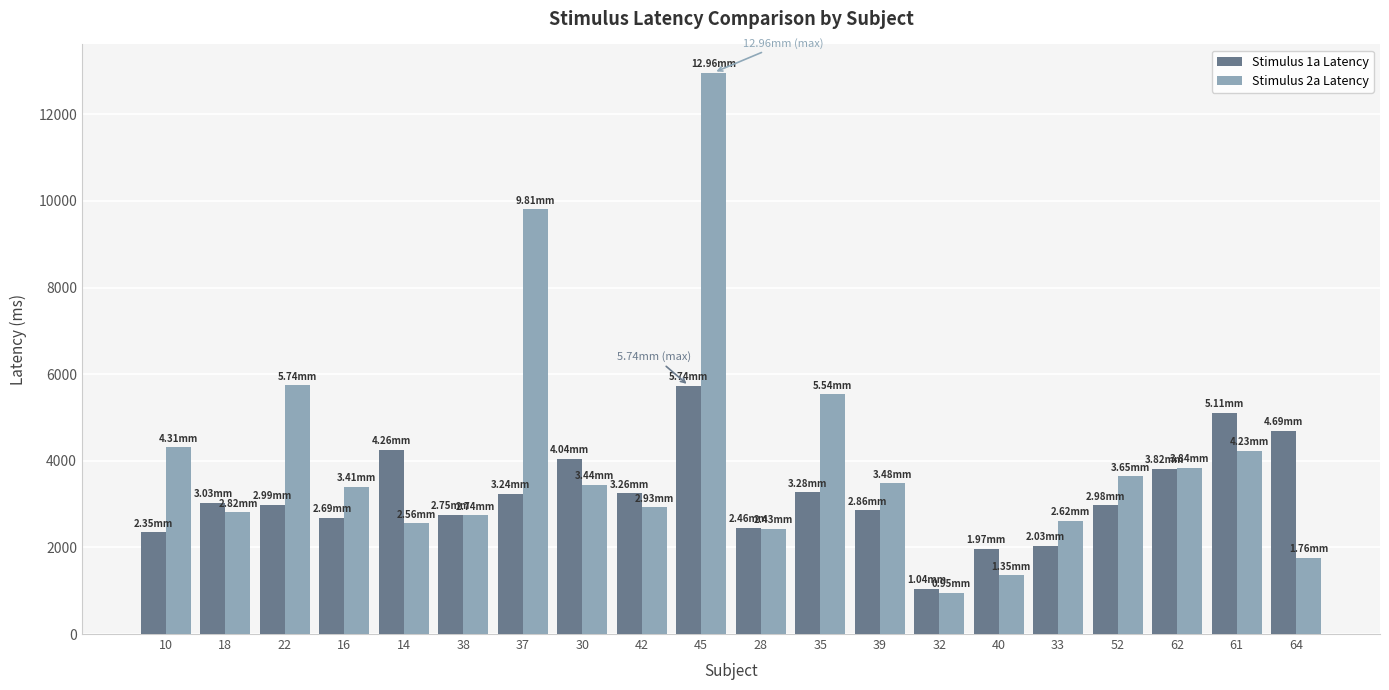

Which series has the largest range (max minus min)?

Stimulus 2a Latency